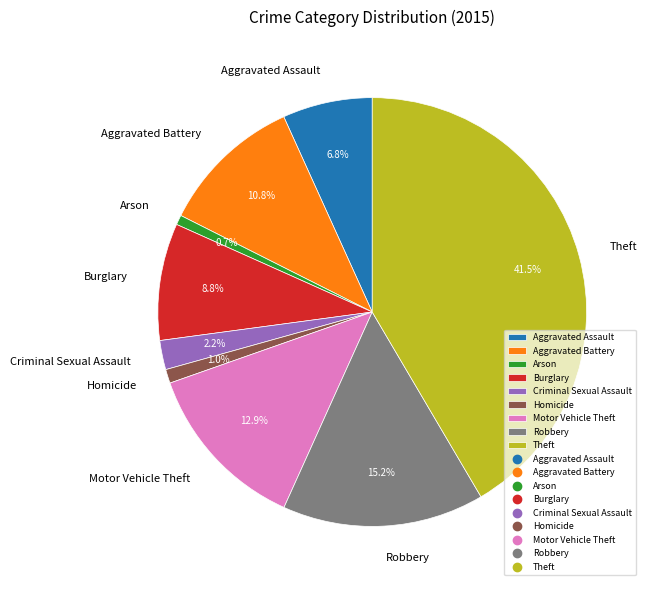

What is the ratio of the value at Criminal Sexual Assault to the value at Robbery?

0.1